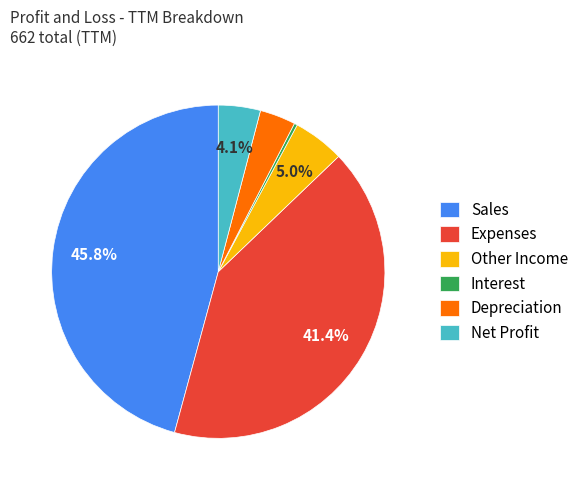

Is it true that Expenses is 34% of the pie?

False